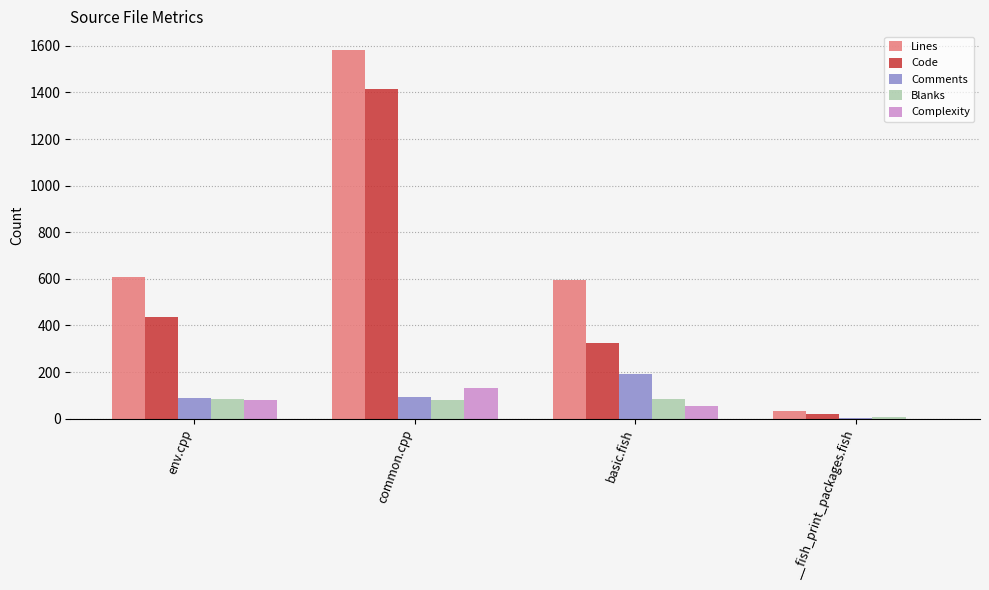

What is the greatest value displayed?

1583